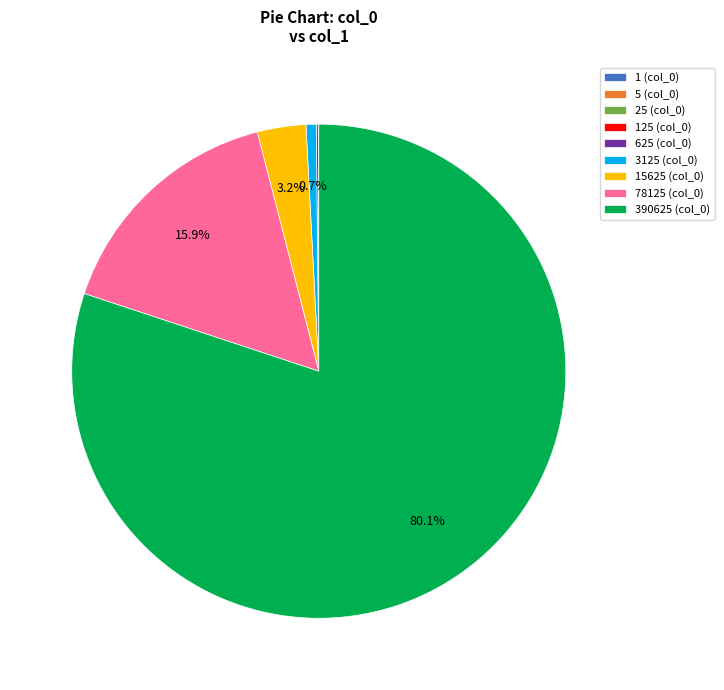

Count the number of slices in the pie.

9